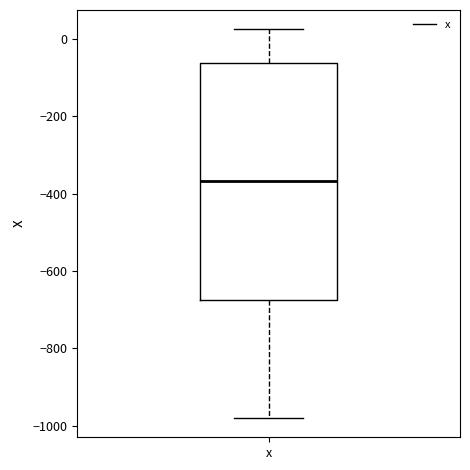

Transcribe this box plot: give where the median line is, the range the box spans, and where the two whiskers end, as read against the y-axis. The values are not printed on the chart, so give them approximately, as read against the axis.

median -360, box -680 to -60, whiskers -980 to 20